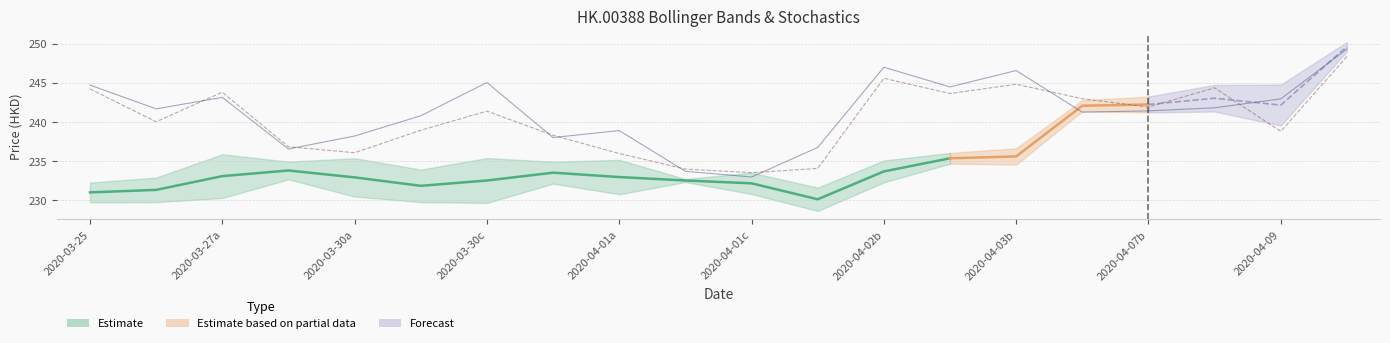

True or false: slowk has a value of 151.3 at 2020-04-09.

False